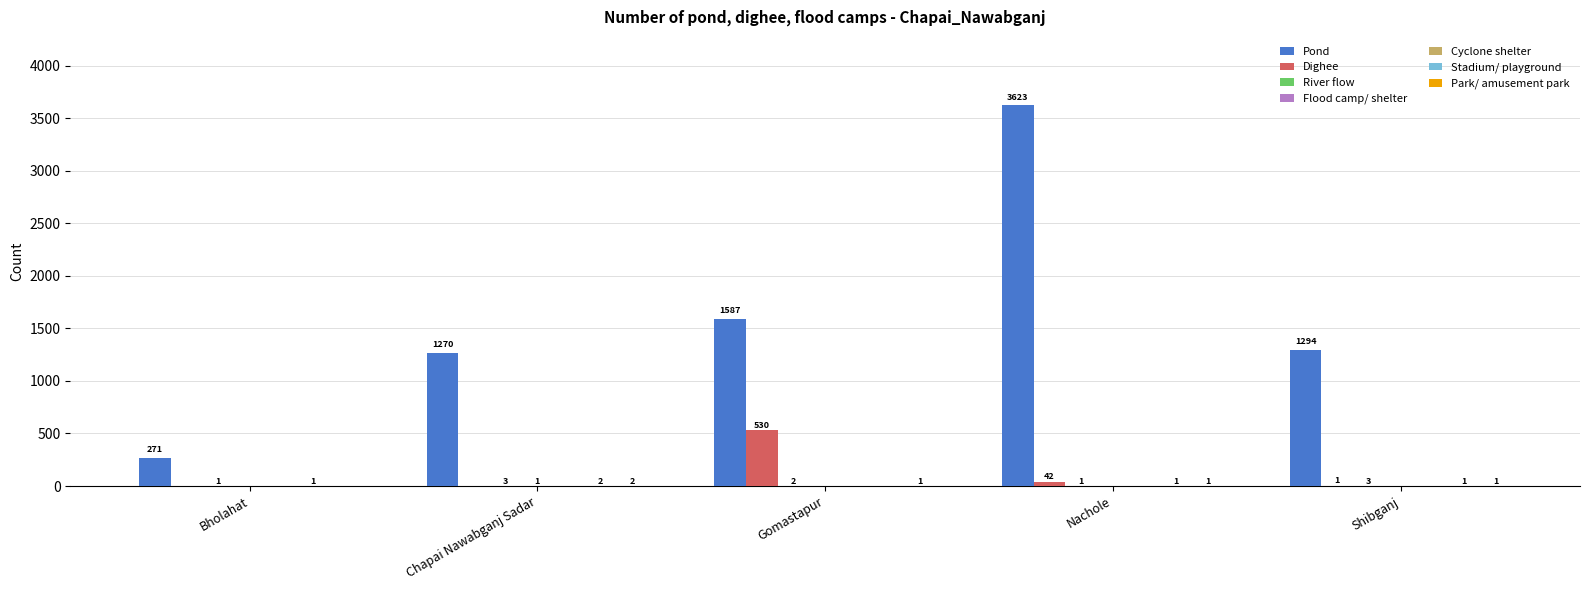

At which label does Pond first exceed 1294?

Gomastapur